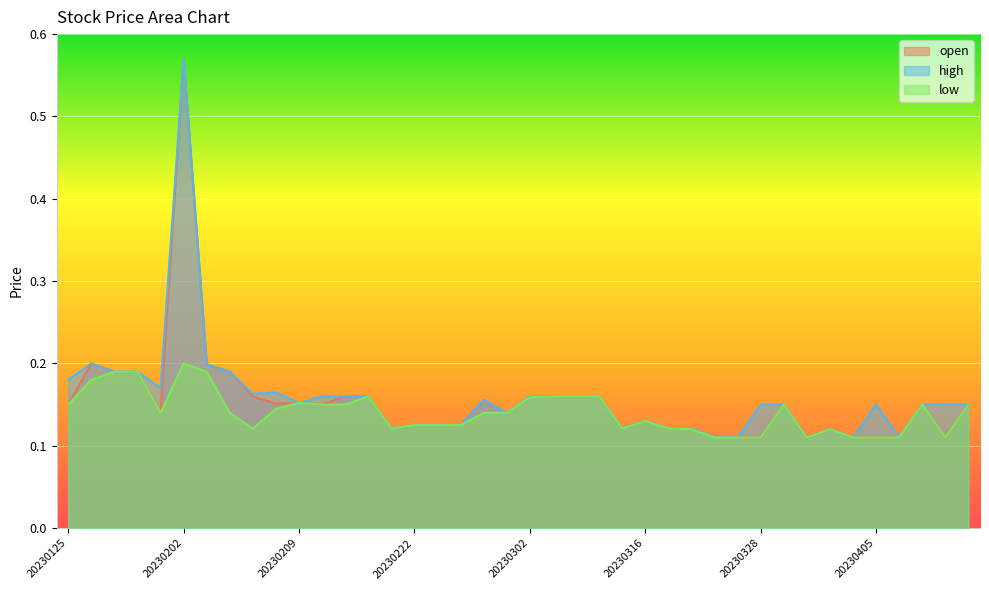

Reading left to right, what are all the values shown in this chart?

open: 0.1	0.2	0.2	0.2	0.1	0.6	0.2	0.2	0.2	0.2	0.2	0.1	0.2	0.2	0.1	0.1	0.1	0.1	0.2	0.1	0.2	0.2	0.2	0.2	0.1	0.1	0.1	0.1	0.1	0.1	0.1	0.1	0.1	0.1	0.1	0.1	0.1	0.1	0.1	0.1
high: 0.2	0.2	0.2	0.2	0.2	0.6	0.2	0.2	0.2	0.2	0.2	0.2	0.2	0.2	0.1	0.1	0.1	0.1	0.2	0.1	0.2	0.2	0.2	0.2	0.1	0.1	0.1	0.1	0.1	0.1	0.1	0.1	0.1	0.1	0.1	0.1	0.1	0.1	0.1	0.1
low: 0.1	0.2	0.2	0.2	0.1	0.2	0.2	0.1	0.1	0.1	0.2	0.1	0.1	0.2	0.1	0.1	0.1	0.1	0.1	0.1	0.2	0.2	0.2	0.2	0.1	0.1	0.1	0.1	0.1	0.1	0.1	0.1	0.1	0.1	0.1	0.1	0.1	0.1	0.1	0.1